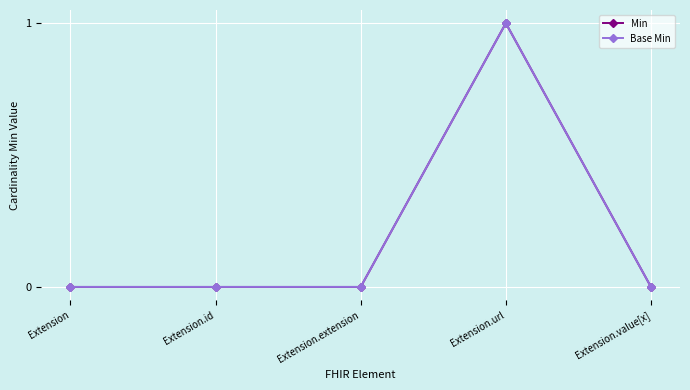

What is the sum of the Base Min values at Extension.url and Extension.extension?

1